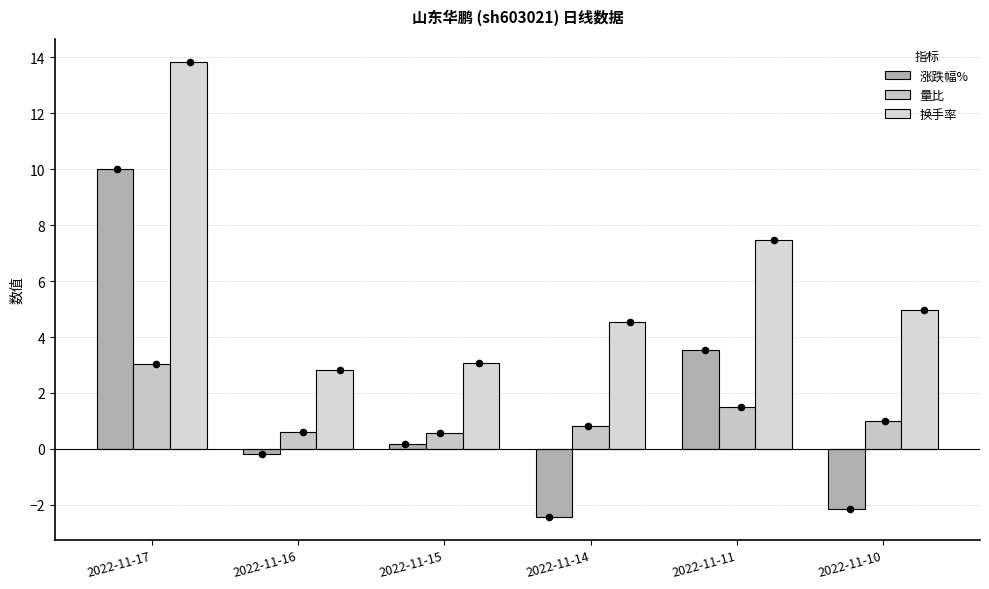

Which series has the largest Y range (max minus min)?

涨跌幅%